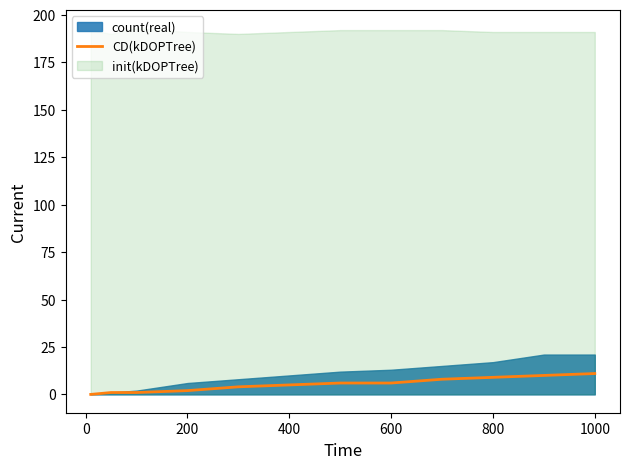

What is the highest value of the CD(kDOPTree) series?

11